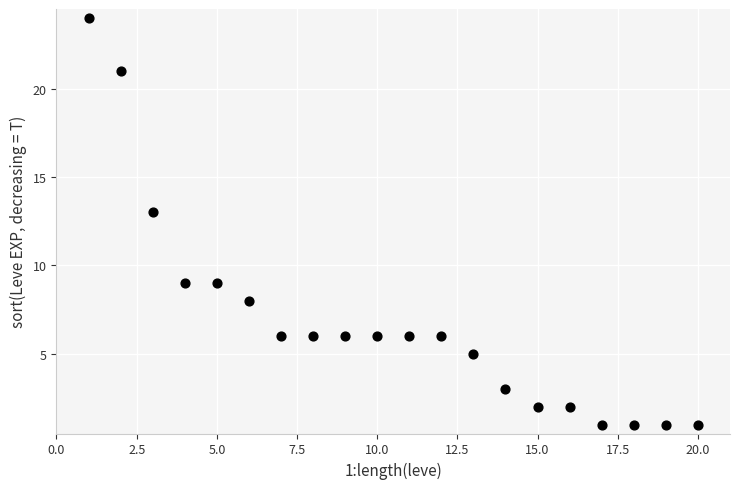

What is the range of X values (max minus min)?

19